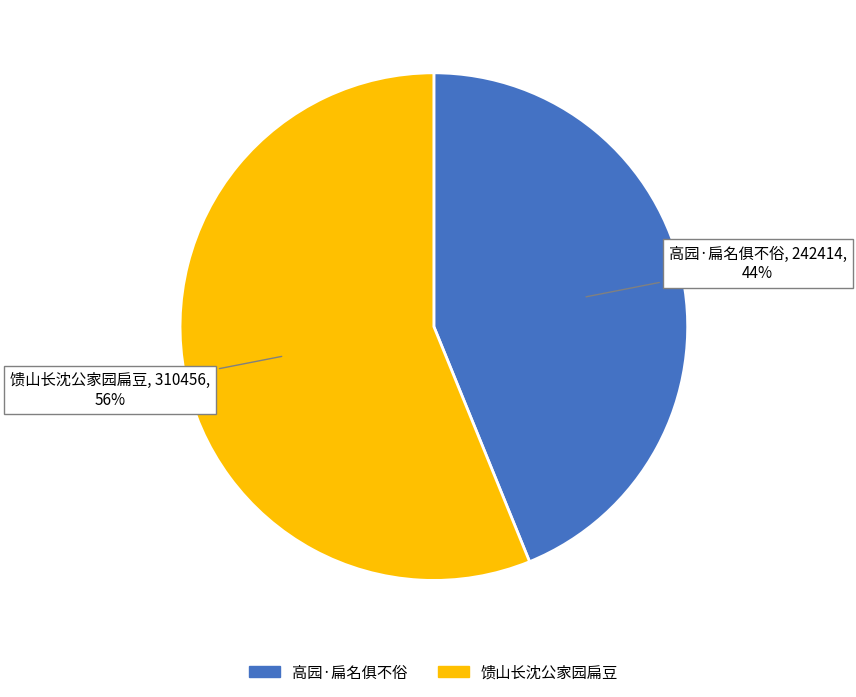

To the nearest percent, what percentage of the pie is 高园·扁名俱不俗?

44%